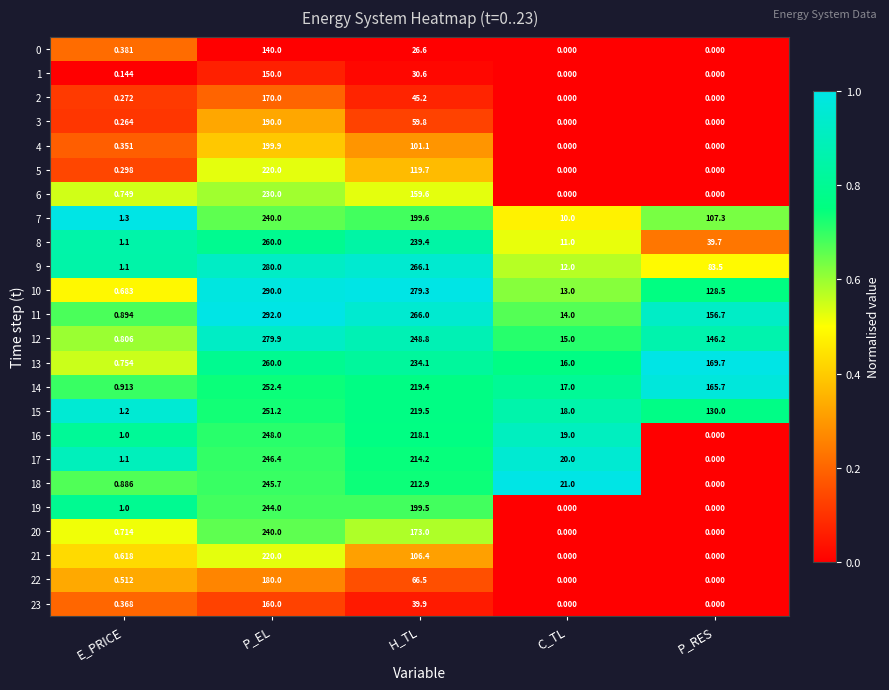

Which label corresponds to the largest value in the chart?

P_EL